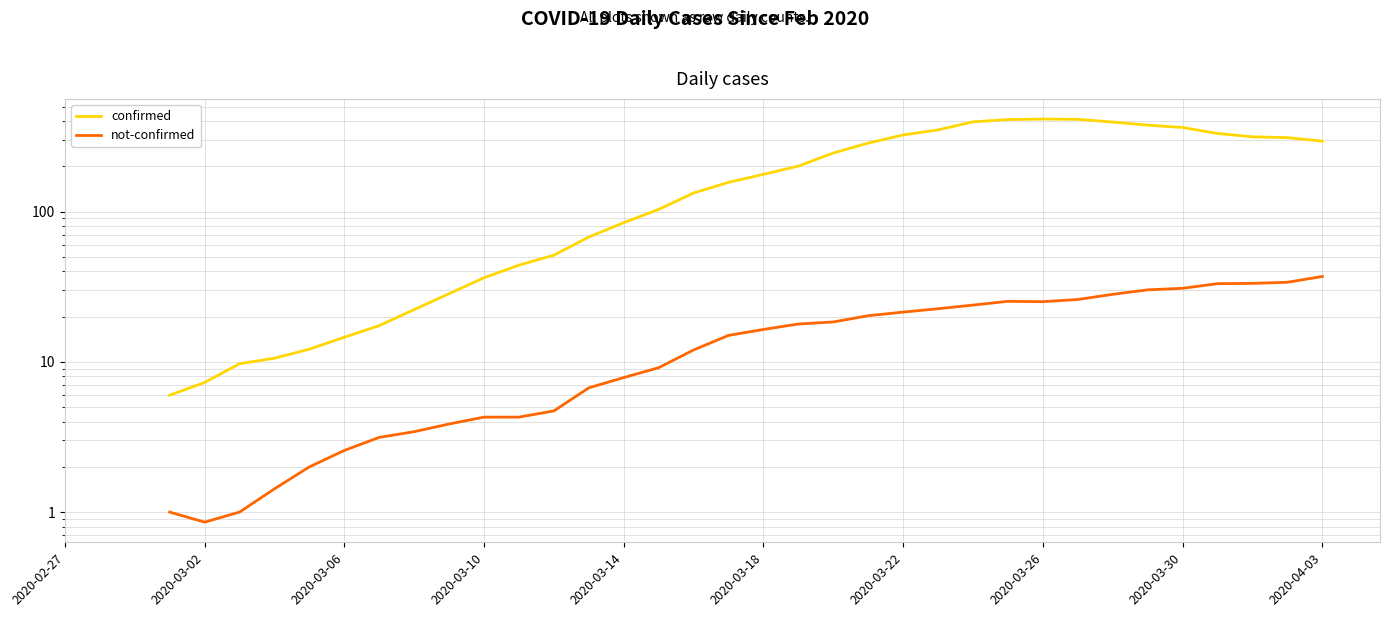

True or false: not-confirmed has more than 1 interior local peaks.

False